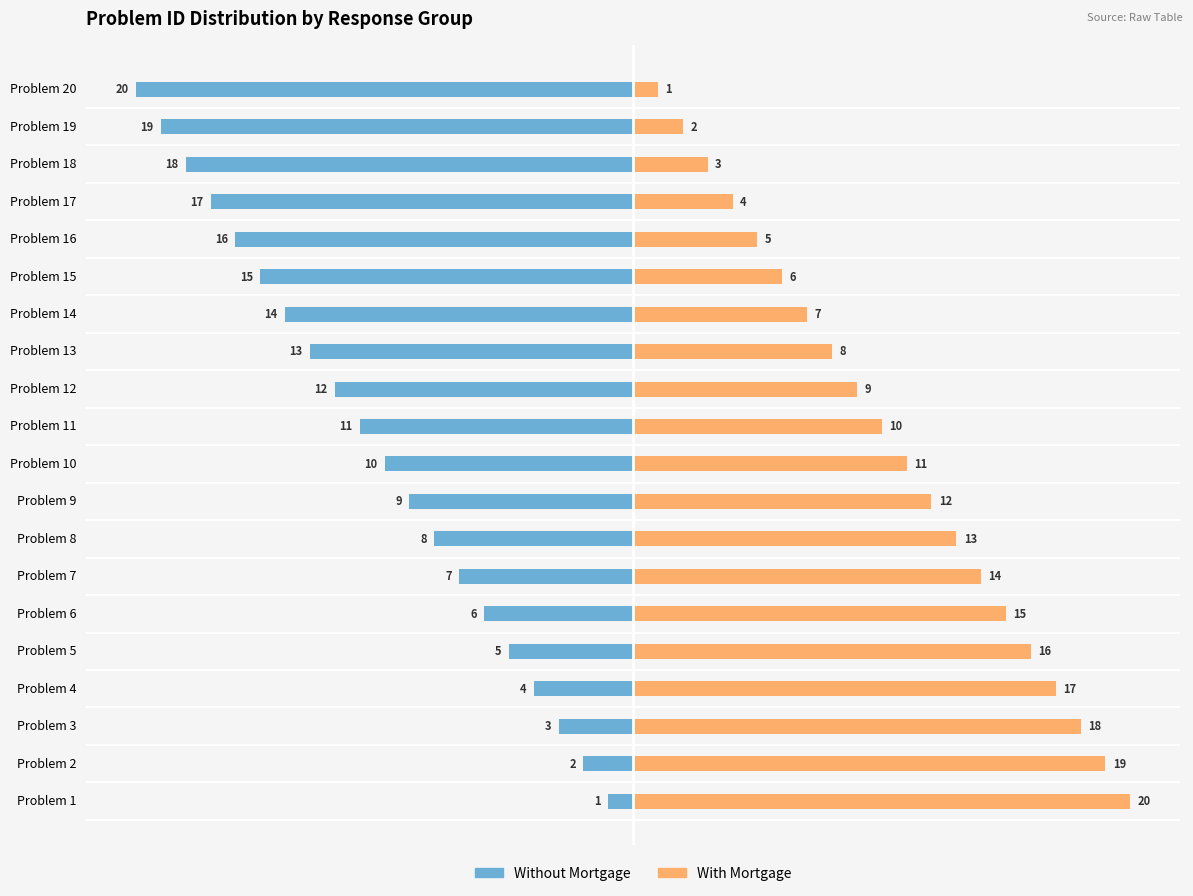

What is the sum of all With Mortgage values?

210